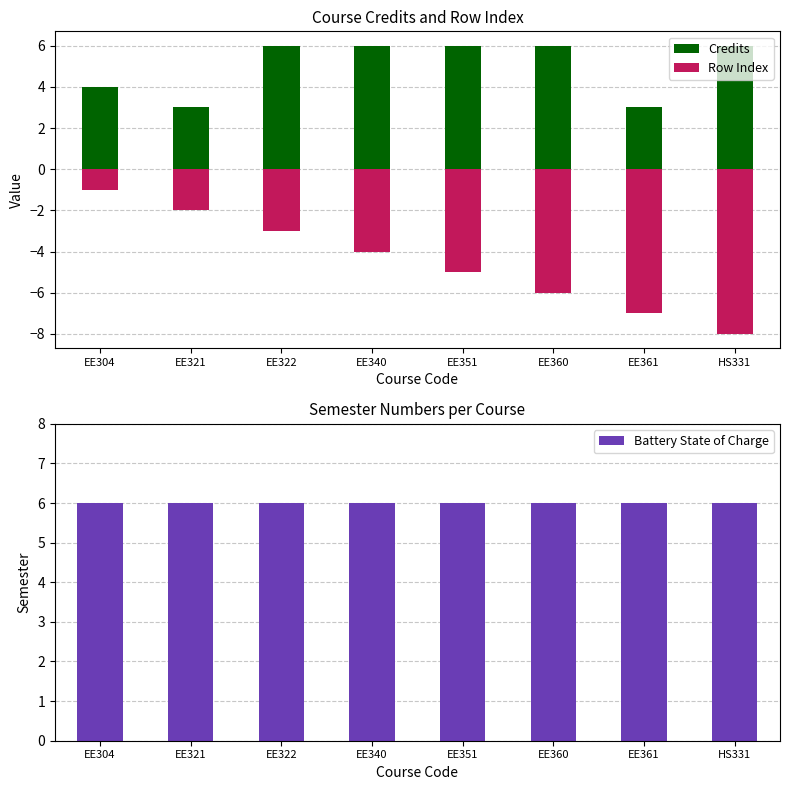

Between HS331 and EE340, which is larger?

HS331